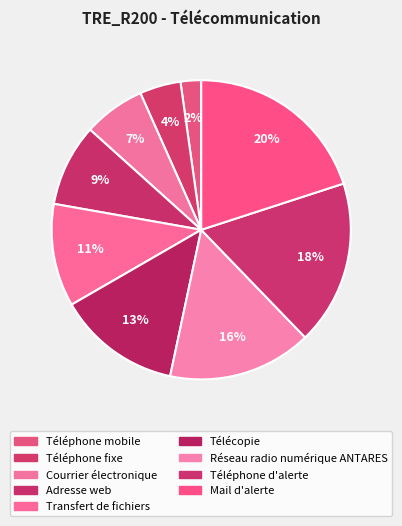

To the nearest percent, what is the combined percentage of Télécopie and Courrier électronique?

20%